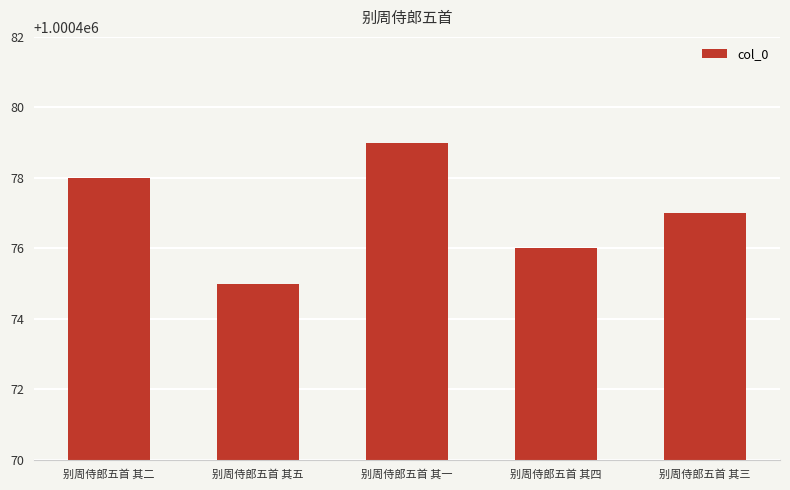

What is the maximum value shown in the chart?

1000479